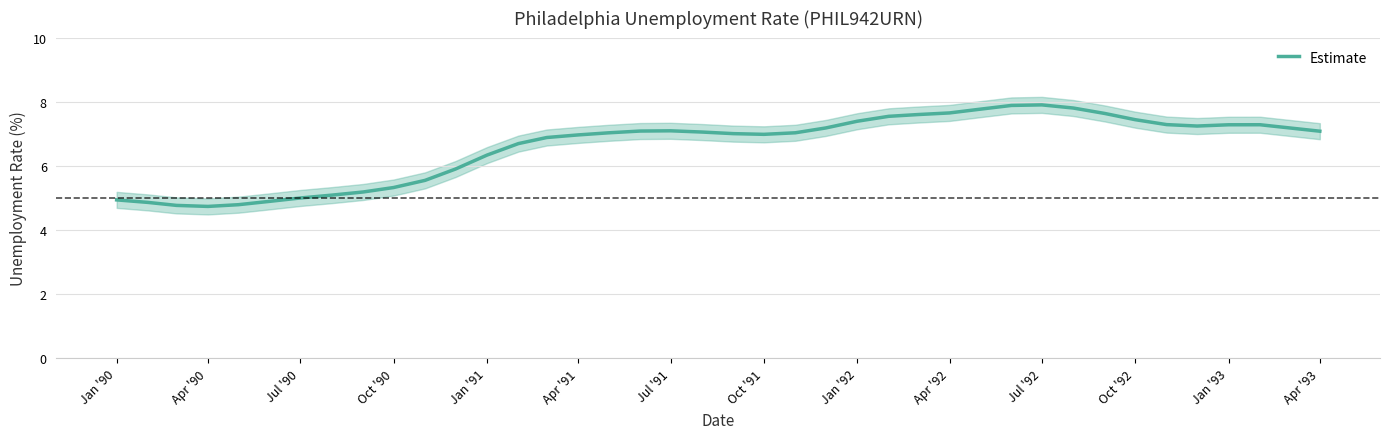

The value of Estimate at Apr '91 is 7.0. True or false?

True